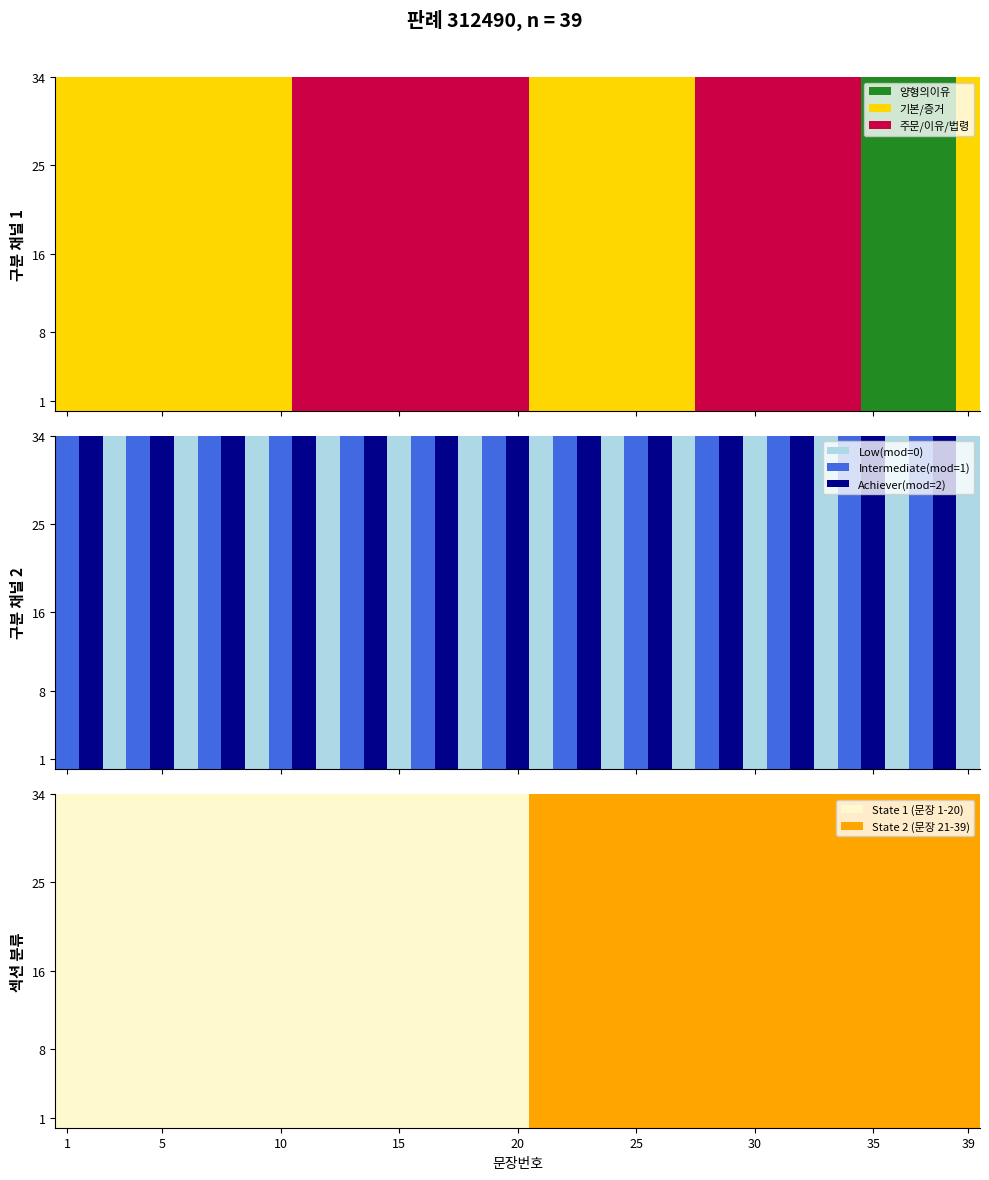

How many categories are shown in the chart?

39